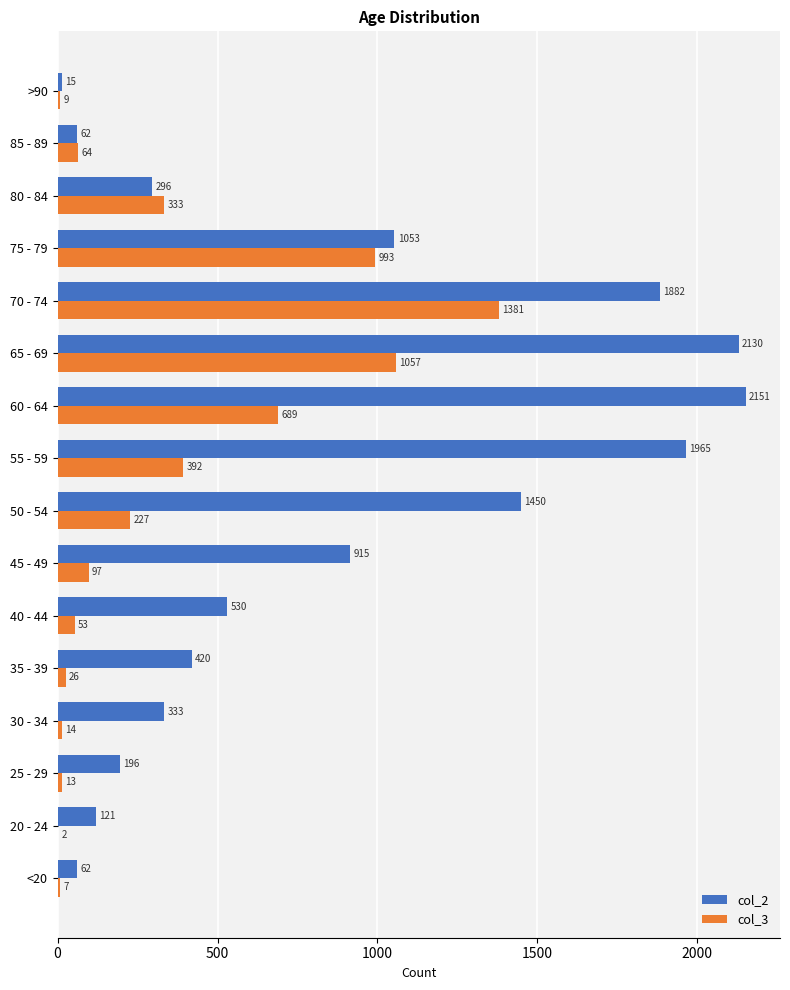

Which series has the largest total across all categories?

col_2